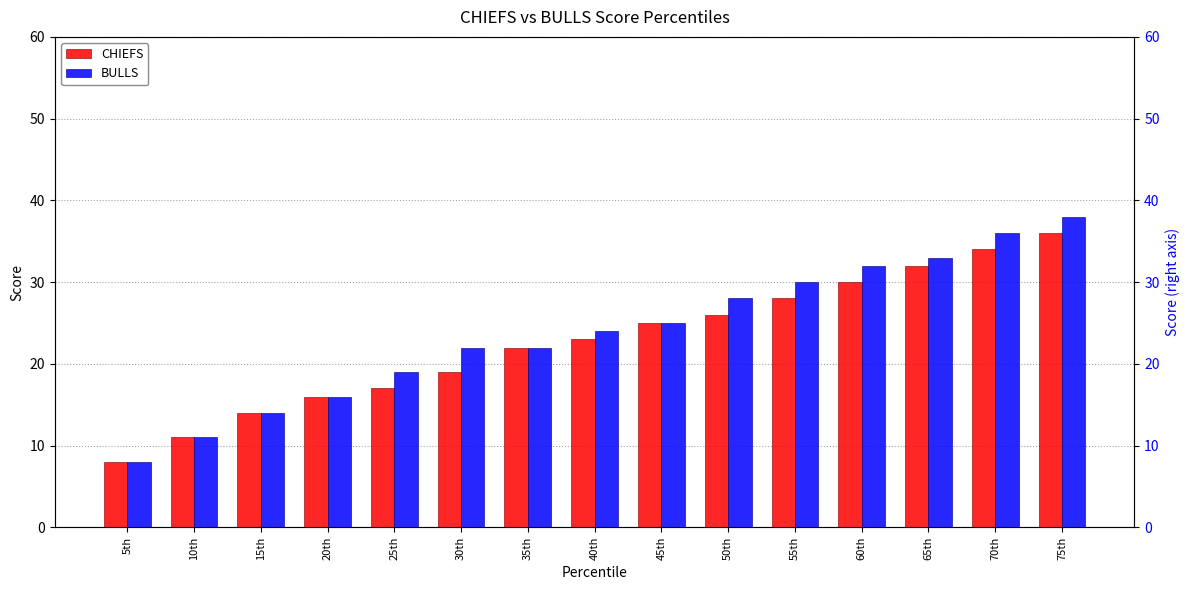

List the labels in order of CHIEFS value, smallest first.

5th, 10th, 15th, 20th, 25th, 30th, 35th, 40th, 45th, 50th, 55th, 60th, 65th, 70th, 75th